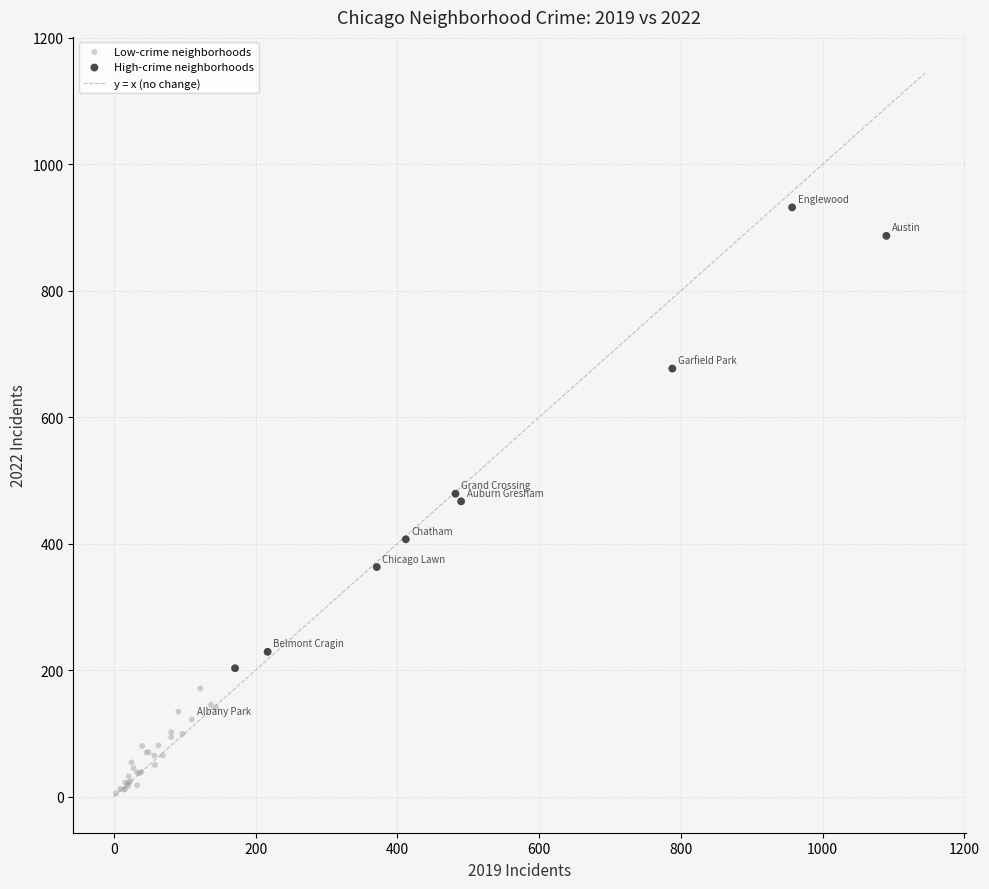

Which series has the largest Y range (max minus min)?

High-crime neighborhoods